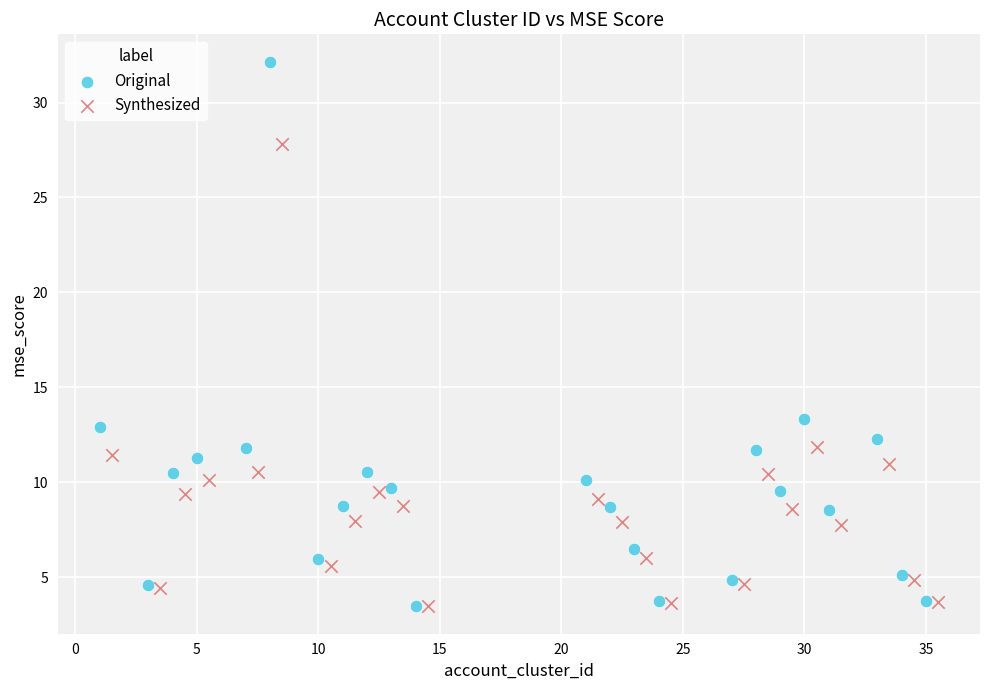

Which series contains the highest Y value?

Original